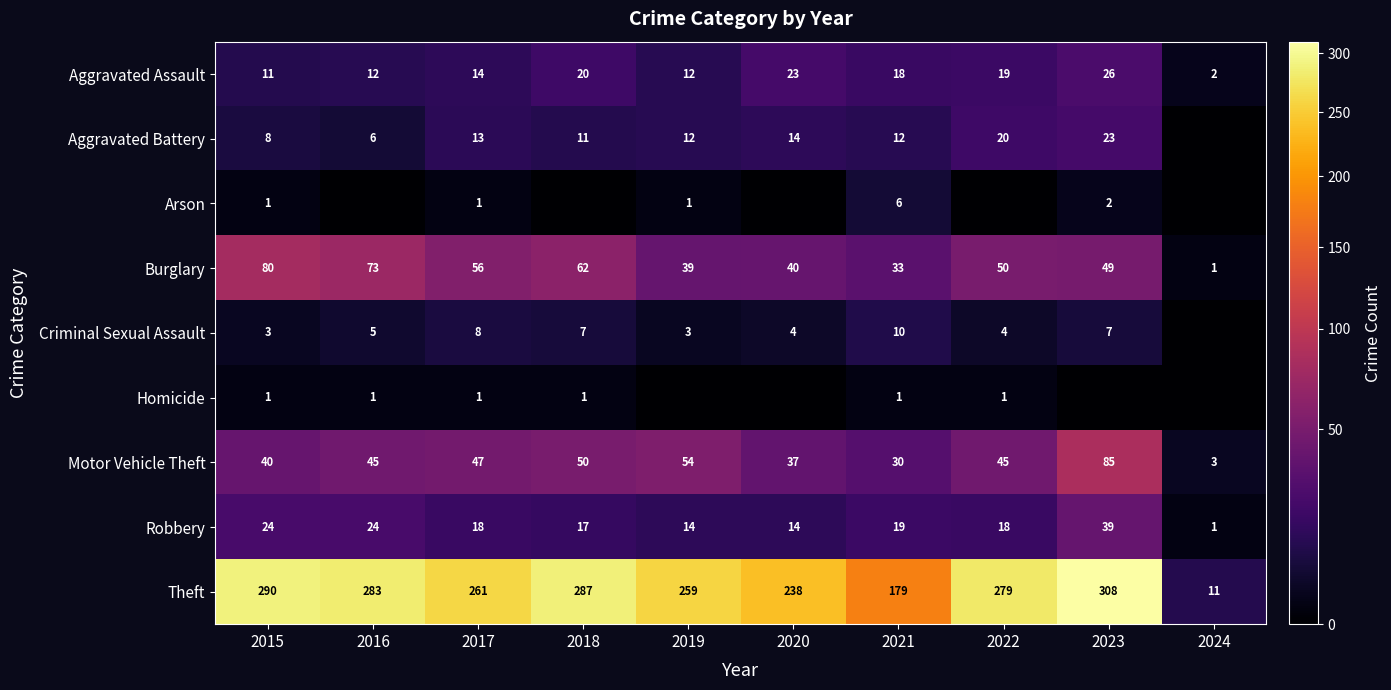

What is the maximum value for Theft?

308